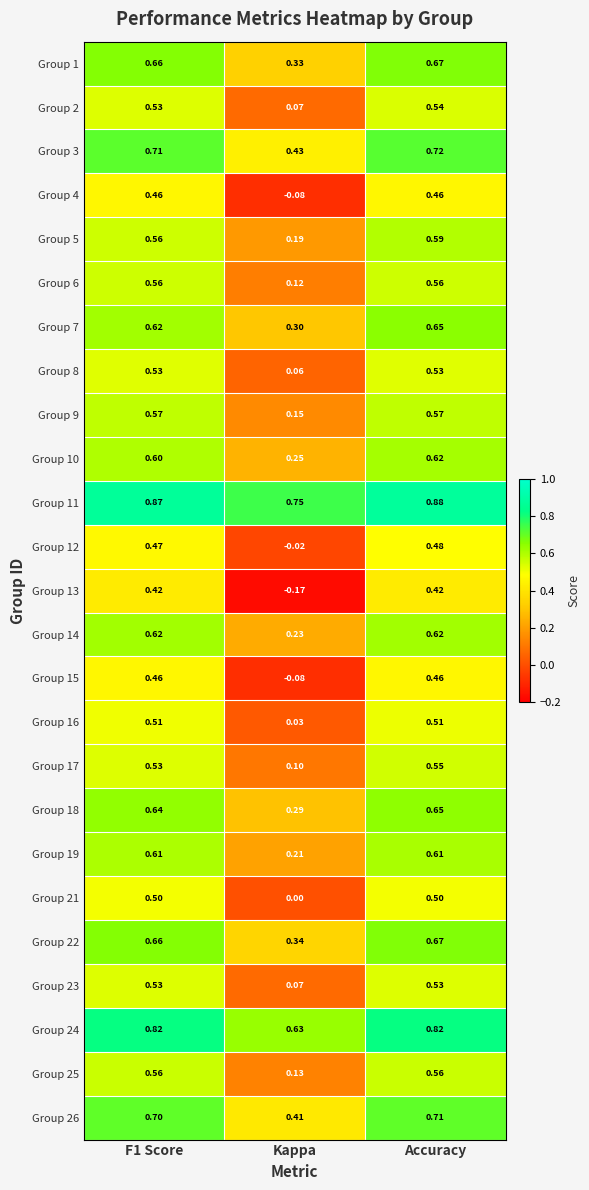

Count the number of categories in the chart.

3